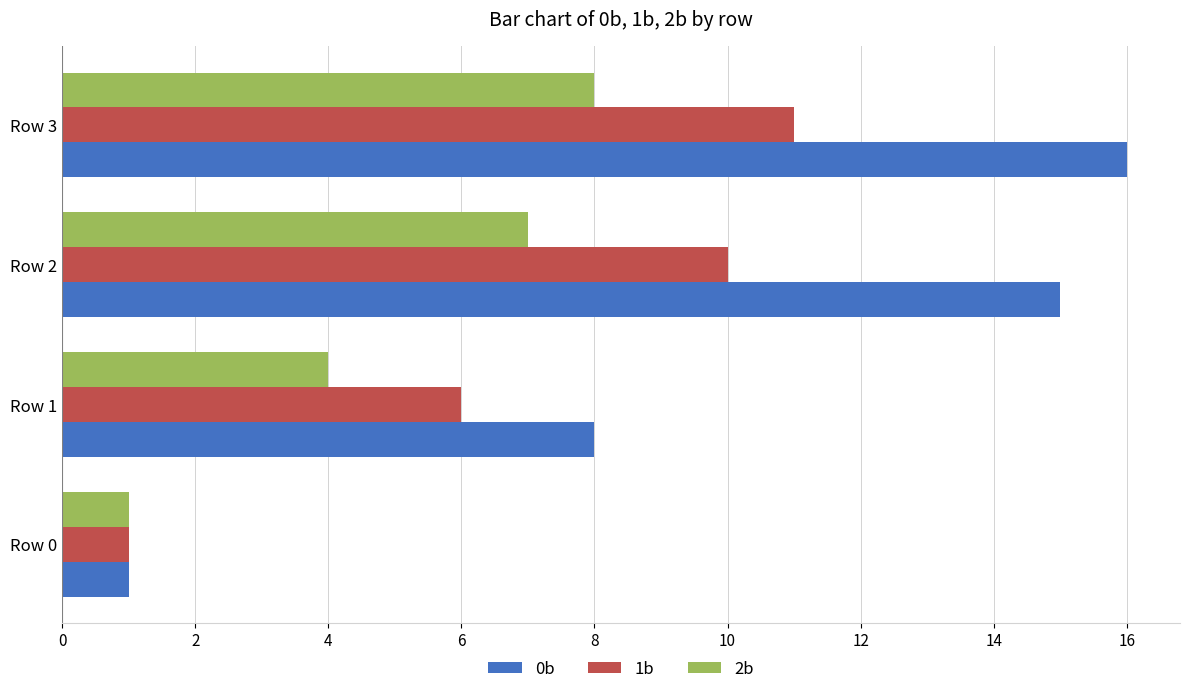

At which category does the chart reach its peak across all series?

Row 3